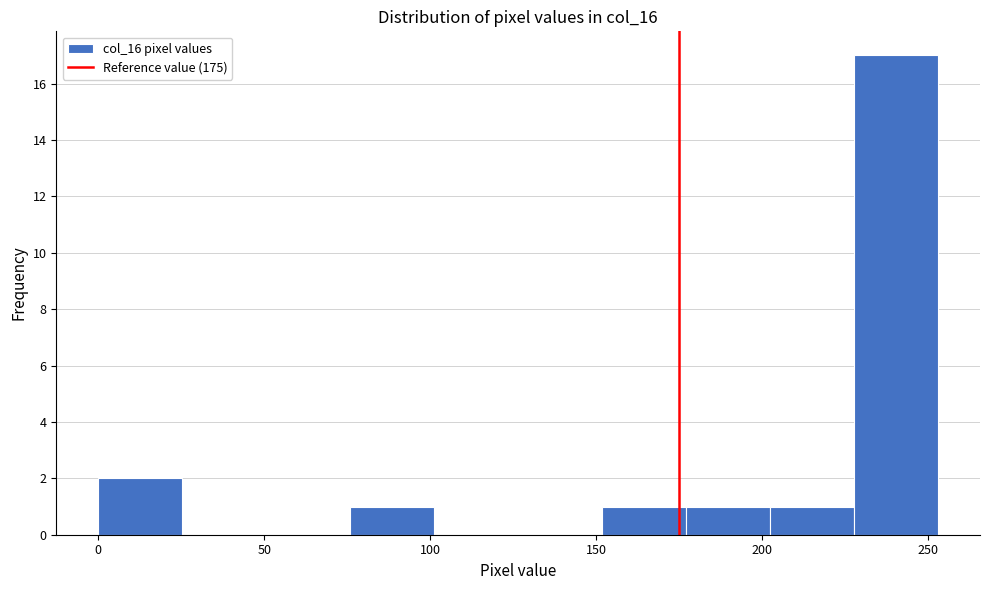

Reading left to right, list every bar in this chart as the range it spans on the x-axis followed by its height. Neither the bar edges nor the heights are printed on the chart, so give them approximately, as read against the axes.

0 to 25: 2
25 to 50: 0
50 to 75: 0
75 to 100: 1
100 to 125: 0
125 to 150: 0
150 to 175: 1
175 to 200: 1
200 to 230: 1
230 to 255: 17